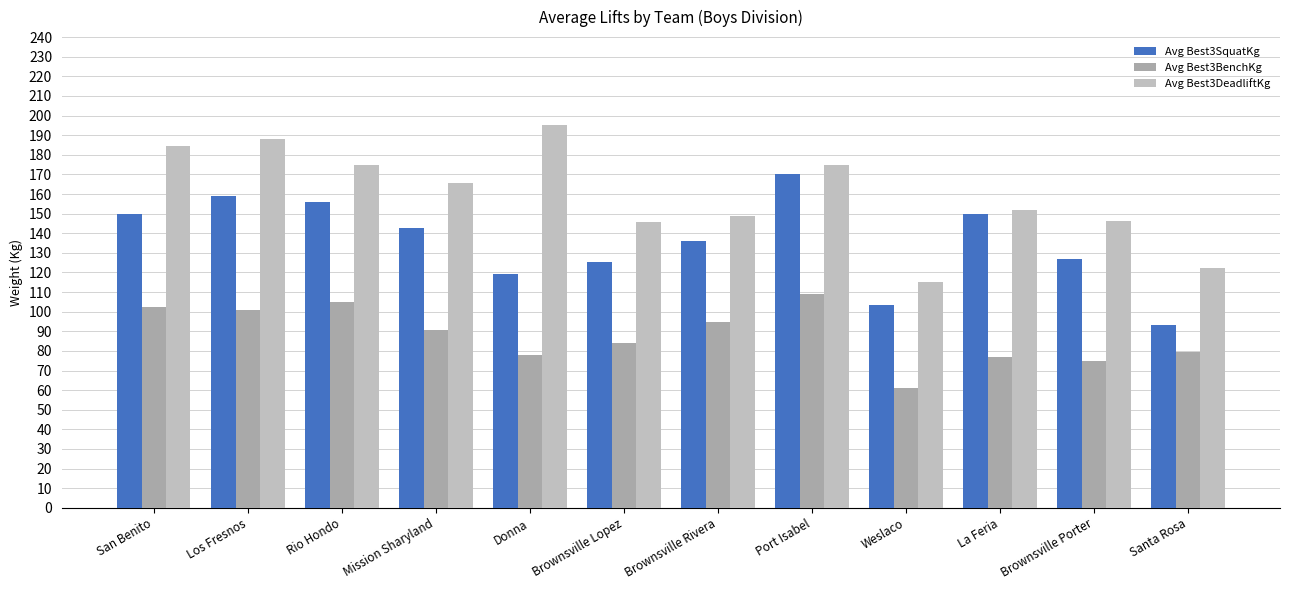

Reading left to right, extract all data points from this chart.

Avg Best3SquatKg: 149.7	158.8	155.7	142.9	119.1	125.1	136.1	170.1	103.6	149.7	127.0	93.0
Avg Best3BenchKg: 102.6	100.9	105.1	90.7	77.7	83.9	94.5	108.9	61.2	77.1	74.8	79.4
Avg Best3DeadliftKg: 184.3	188.2	174.6	165.6	195.0	145.5	148.9	174.6	114.9	152.0	146.3	122.5